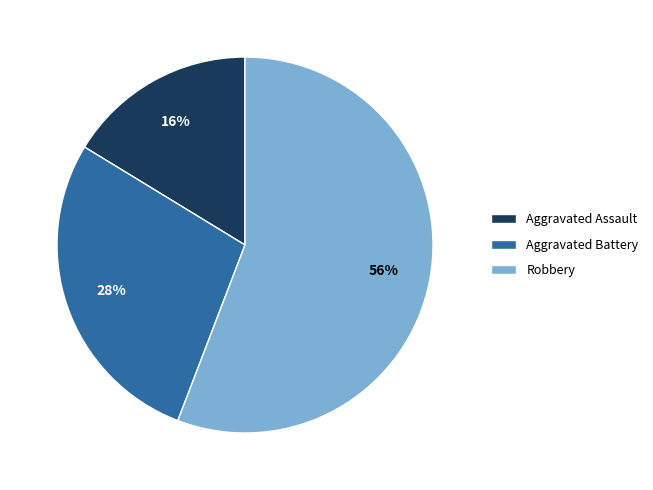

To the nearest percent, what is the average slice percentage?

33%